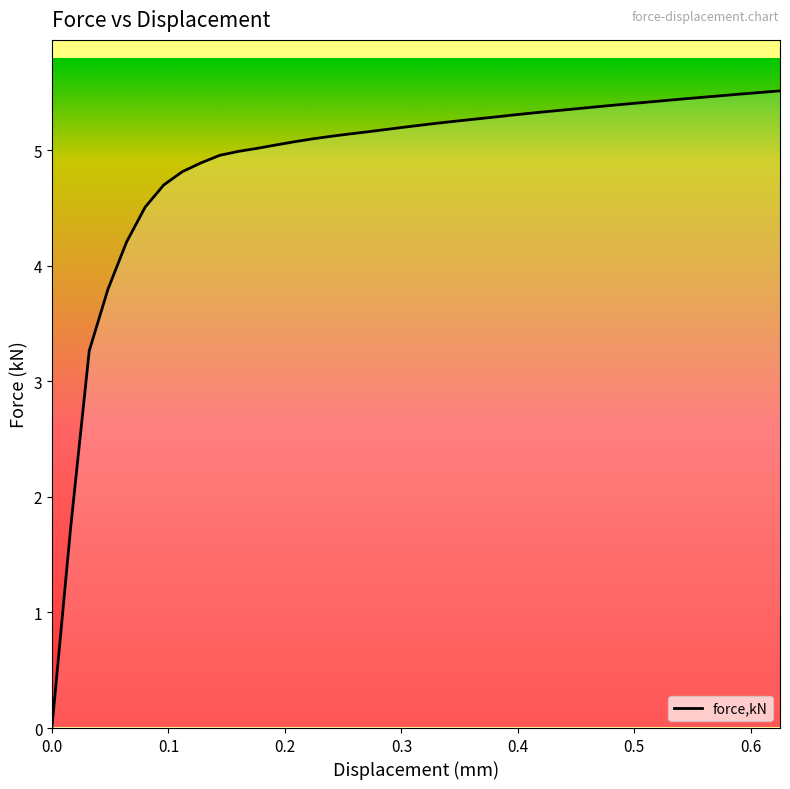

What is the greatest value displayed?

5.5